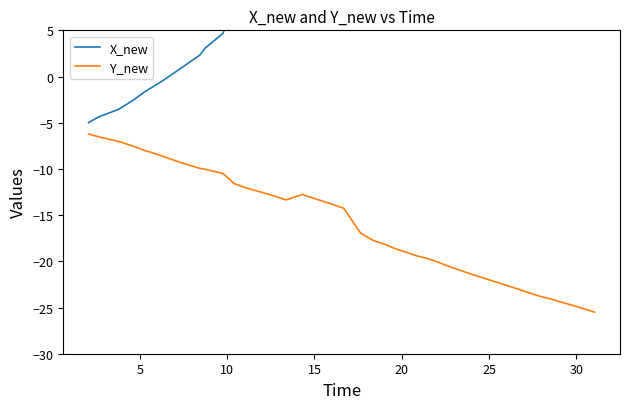

Rank the series by their maximum value, from lowest to highest.

Y_new, X_new